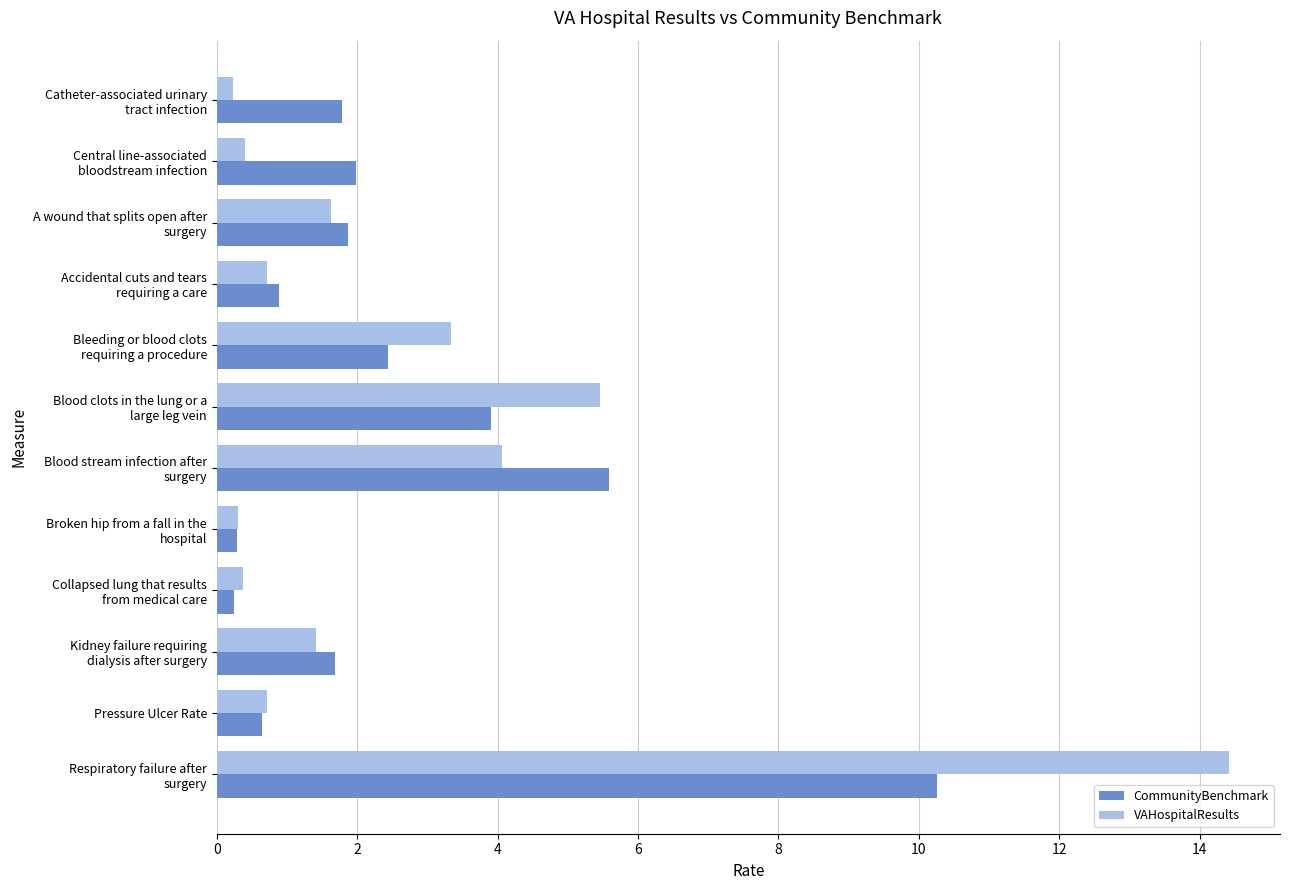

Which series has the widest spread of values?

VAHospitalResults